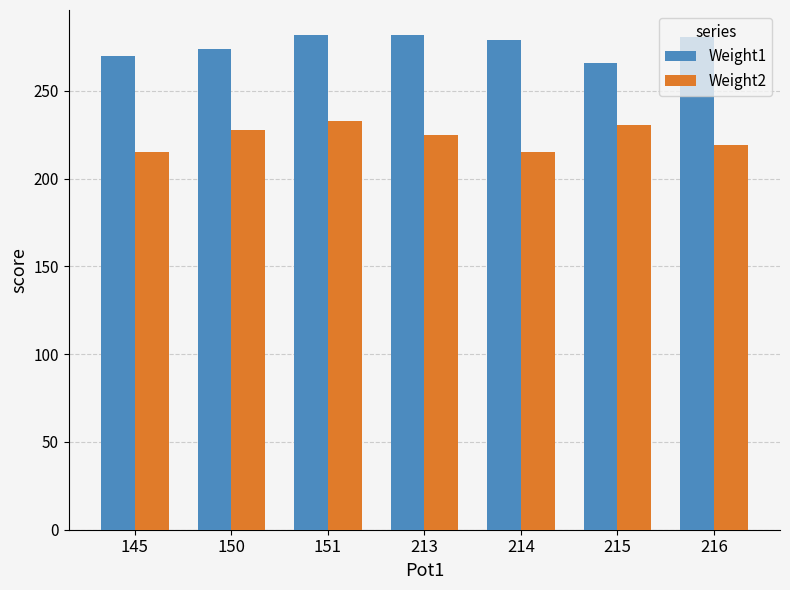

What is the minimum value for Weight2?

215.0